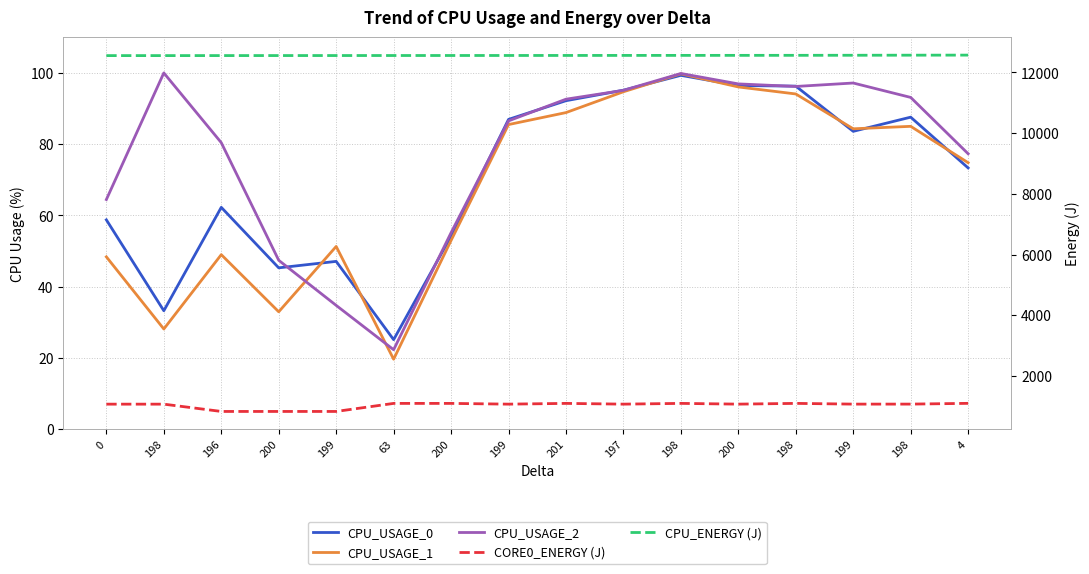

At which category does the chart reach its peak across all series?

4